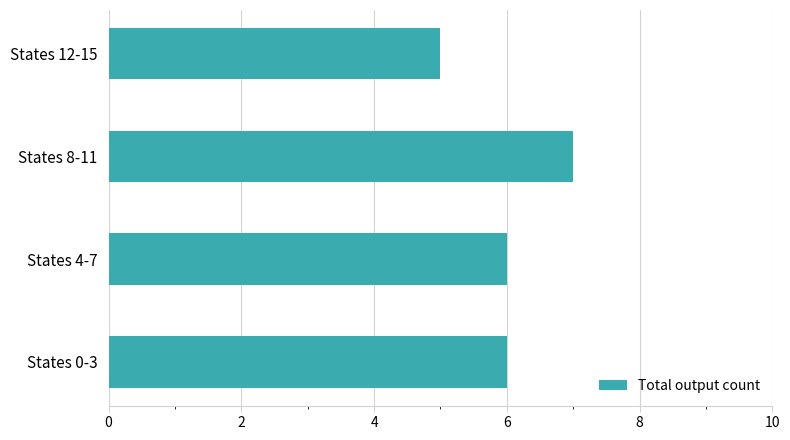

The chart shows a value of 7 at States 8-11. True or false?

True